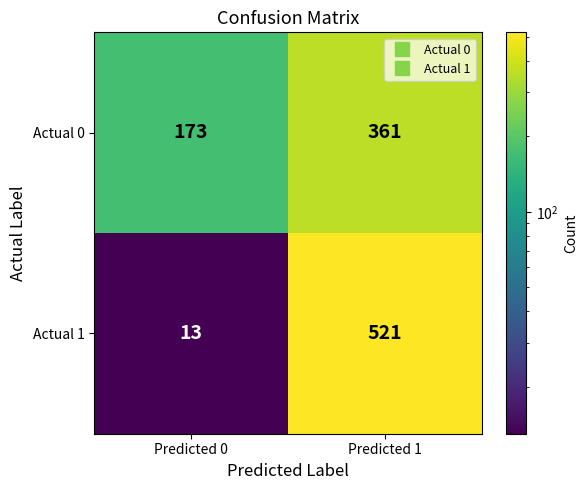

Read the Actual 0 value at Predicted 0.

173